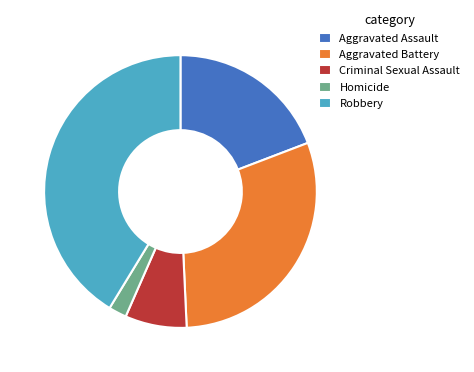

Which has a higher value, Robbery or Criminal Sexual Assault?

Robbery